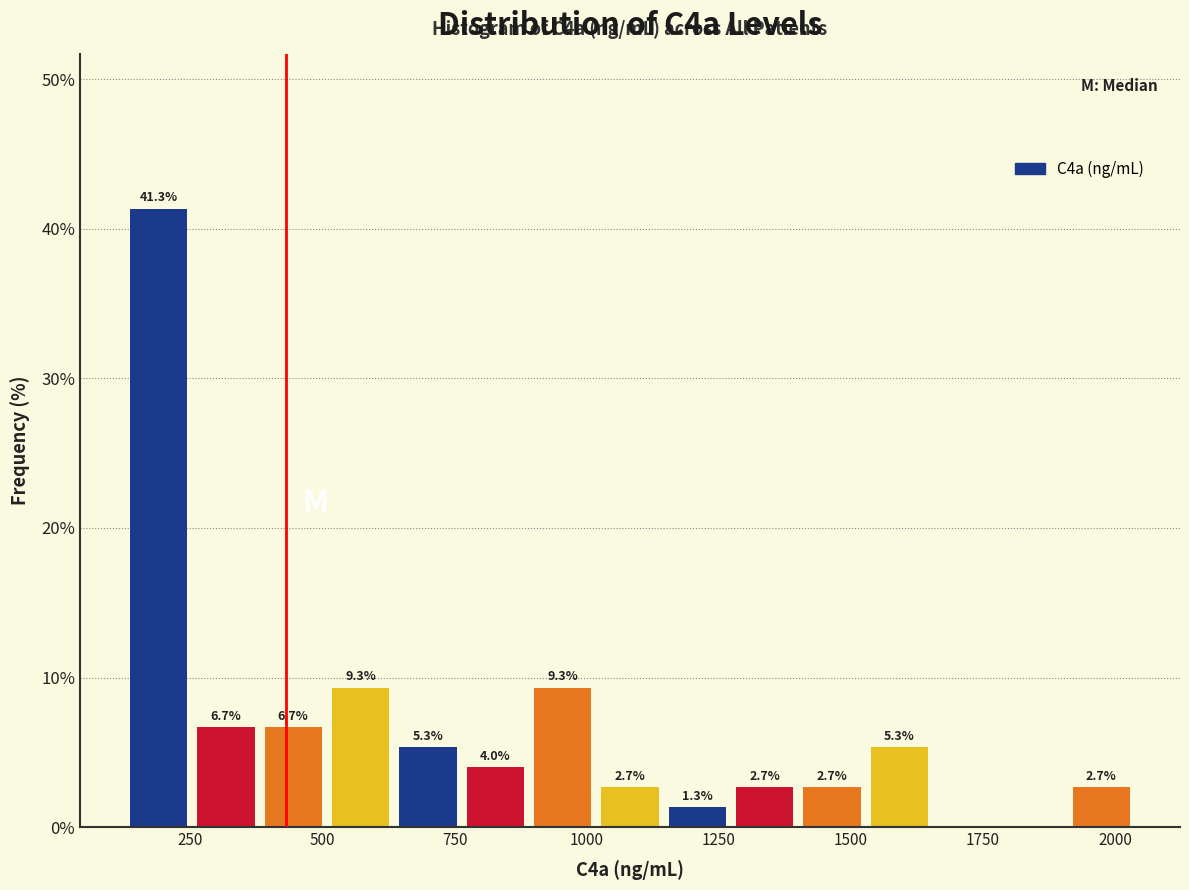

Read against the x-axis, roughly where is the centre of the tallest bar?

200